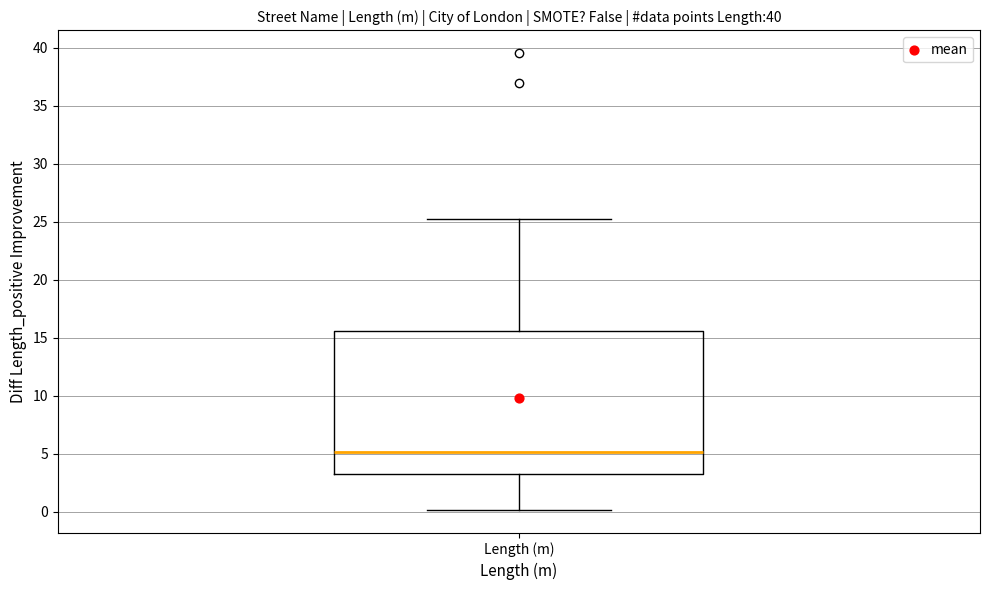

Read this box plot against the y-axis: the position of the median line, the range covered by the box, and the ends of both whiskers. The values are not printed on the chart, so give them approximately, as read against the axis.

median 5.0, box 3.0 to 15.5, whiskers 0.0 to 25.0